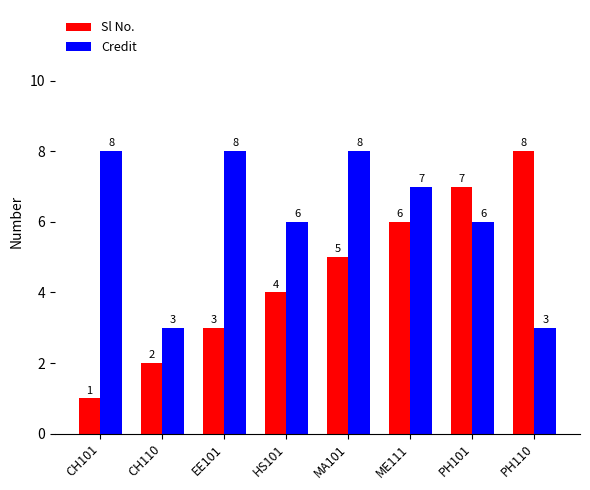

Read the Credit value at EE101.

8